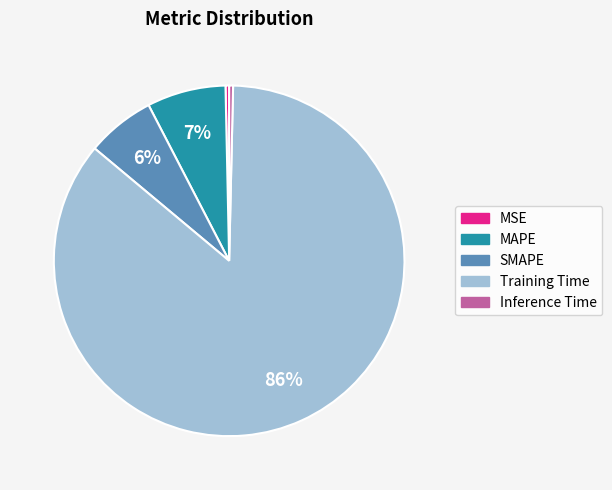

To the nearest percent, what percentage of the pie is MAPE?

7%